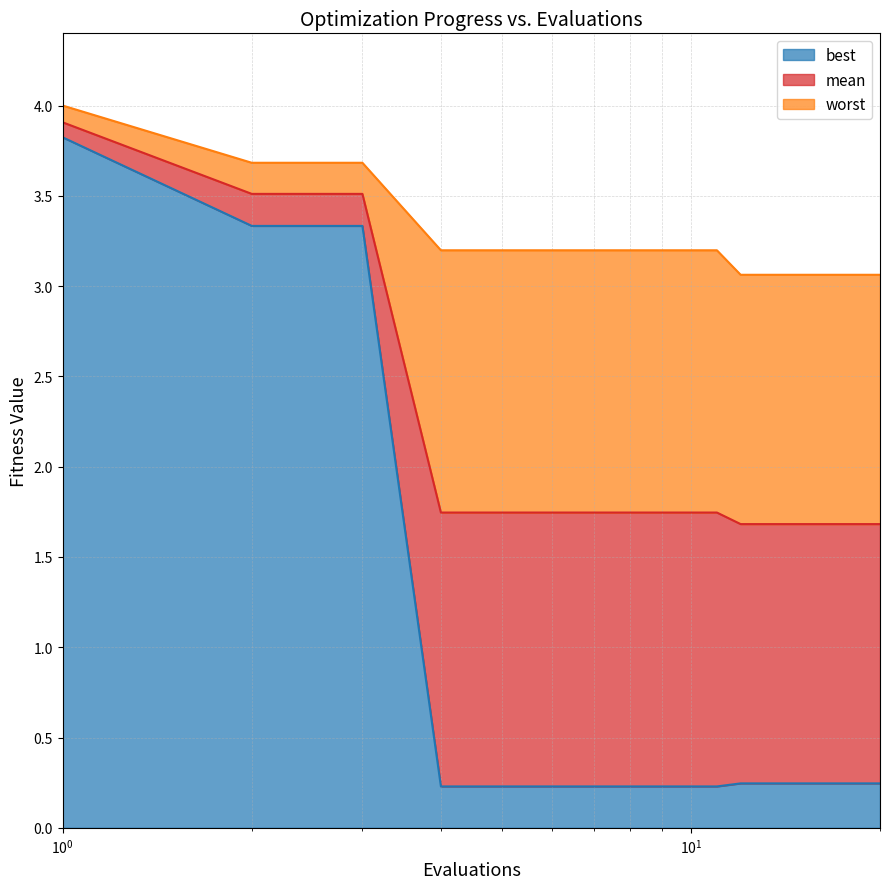

True or false: best has more than 0 interior local peaks.

False